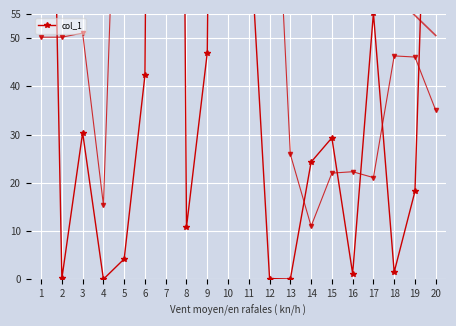

Reading left to right, what are all the values shown in this chart?

220.3	0.2	30.4	0.0	4.2	42.3	616.4	10.8	46.9	467.0	75.7	0.1	0.1	24.3	29.3	1.2	55.2	1.5	18.2	155.4